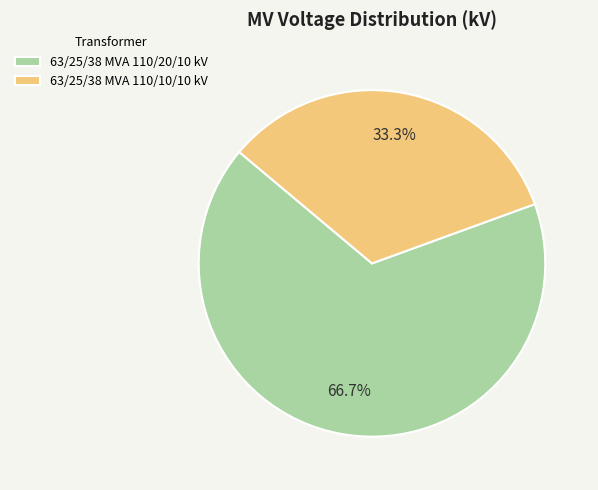

Approximately how many times larger is the value at 63/25/38 MVA 110/20/10 kV compared to 63/25/38 MVA 110/10/10 kV?

2.0